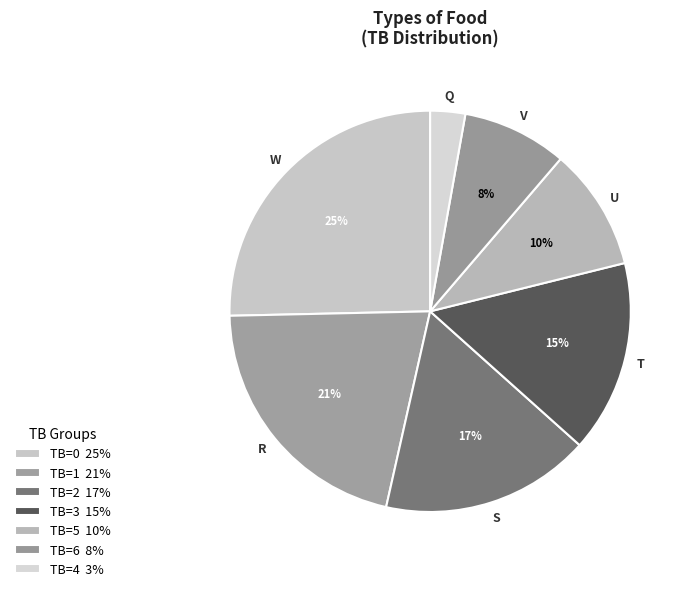

Does any single category account for the majority?

No